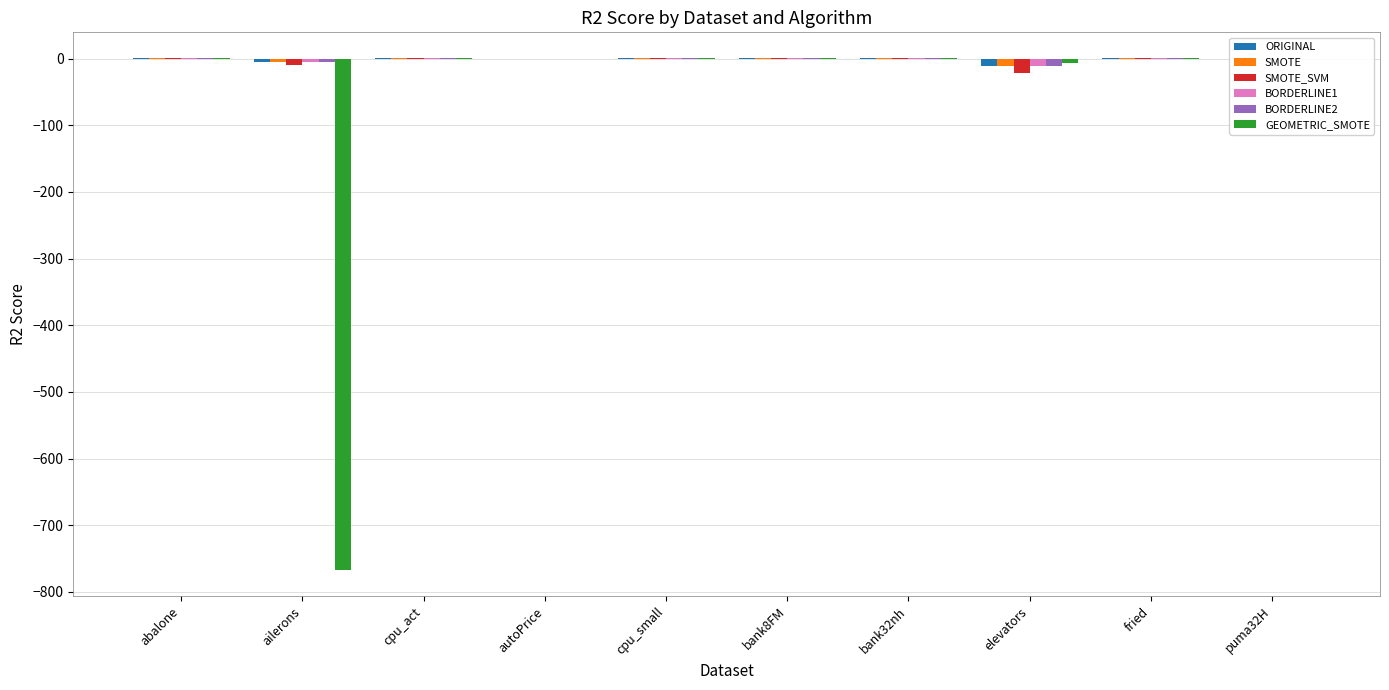

True or false: SMOTE_SVM has a value of 0.5 at bank32nh.

True